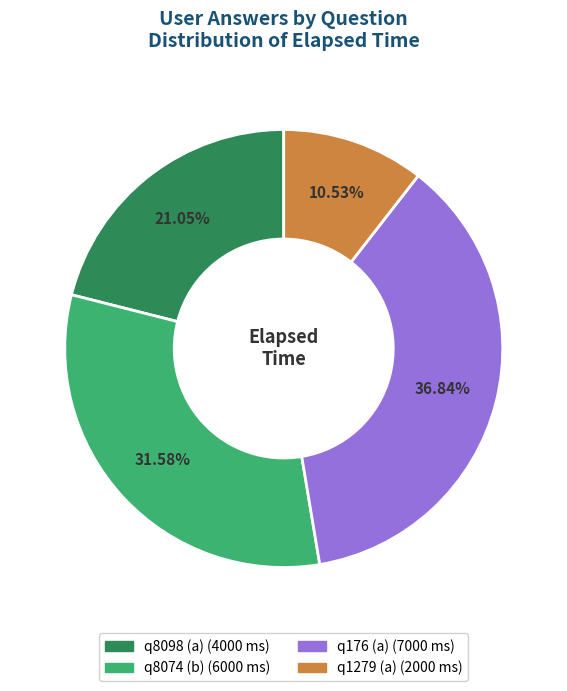

Count the number of slices in the pie.

4